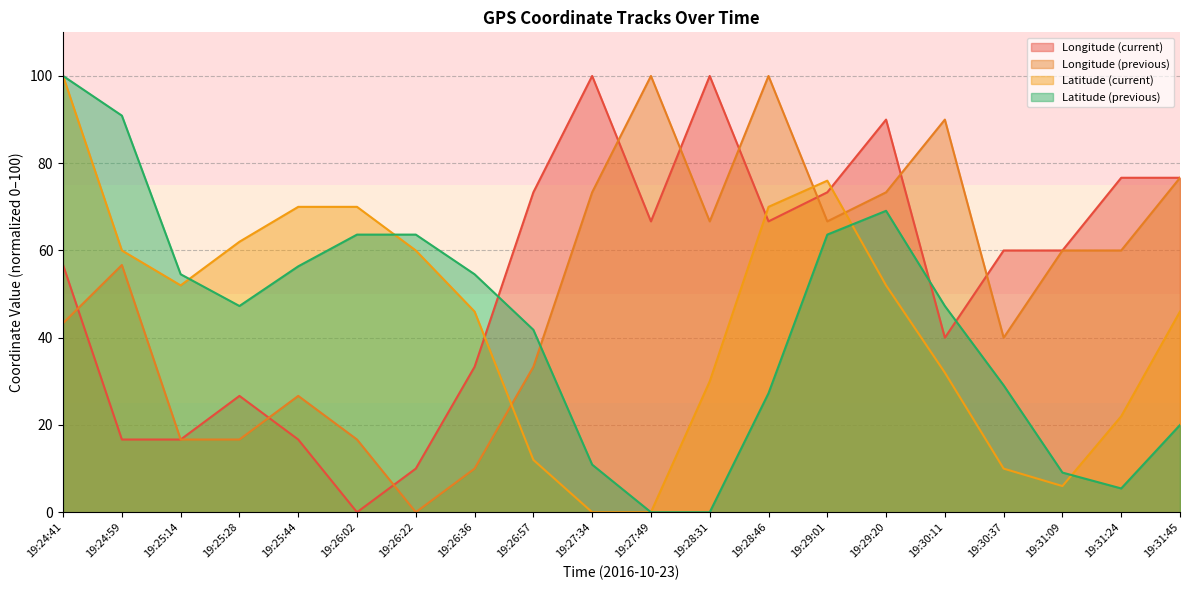

At 19:26:36, list the series in order from smallest to largest.

Longitude (previous), Longitude (current), Latitude (current), Latitude (previous)